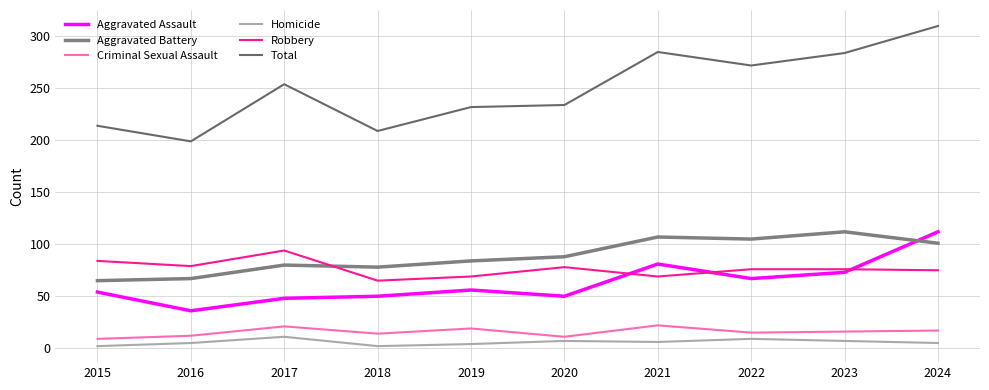

At 2024, list the series in order from smallest to largest.

Homicide, Criminal Sexual Assault, Robbery, Aggravated Battery, Aggravated Assault, Total